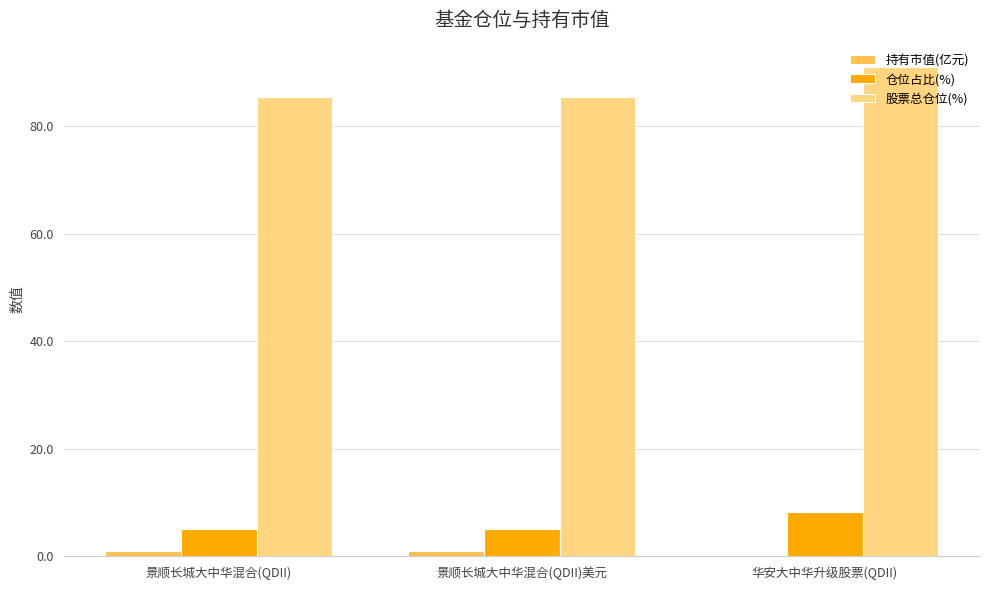

What is the highest value of the 仓位占比(%) series?

8.3